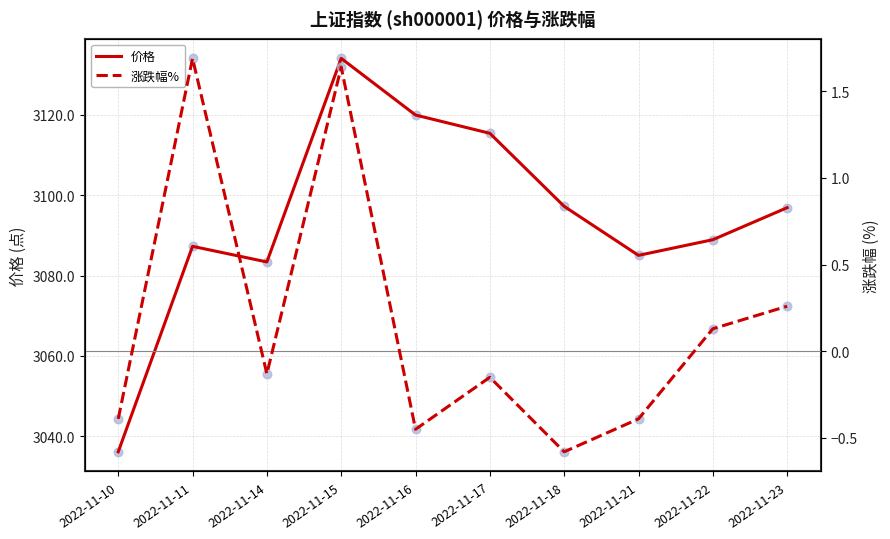

What are all the series names shown in the legend?

价格, 涨跌幅%